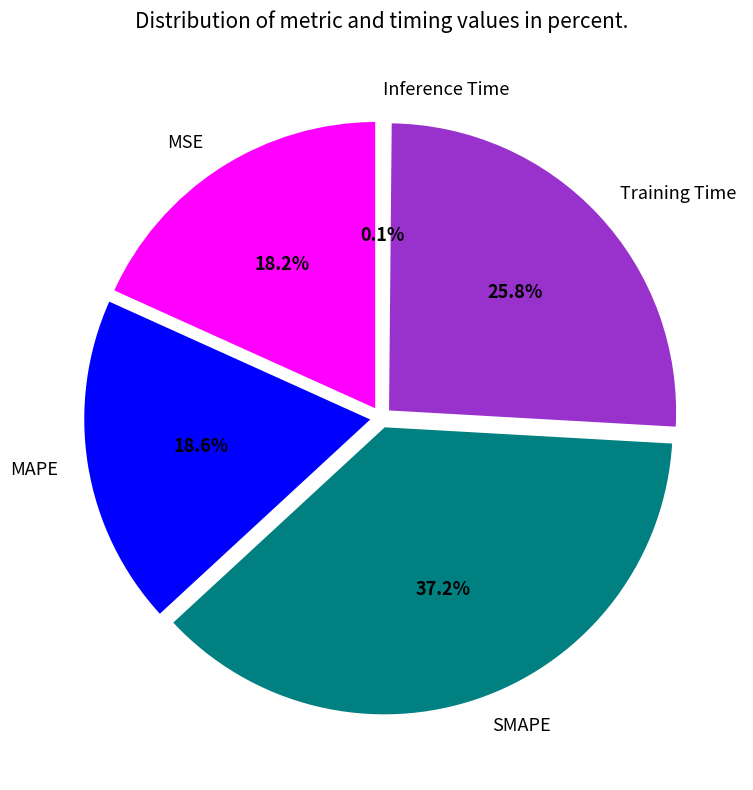

To the nearest percent, what is the average slice percentage?

20%